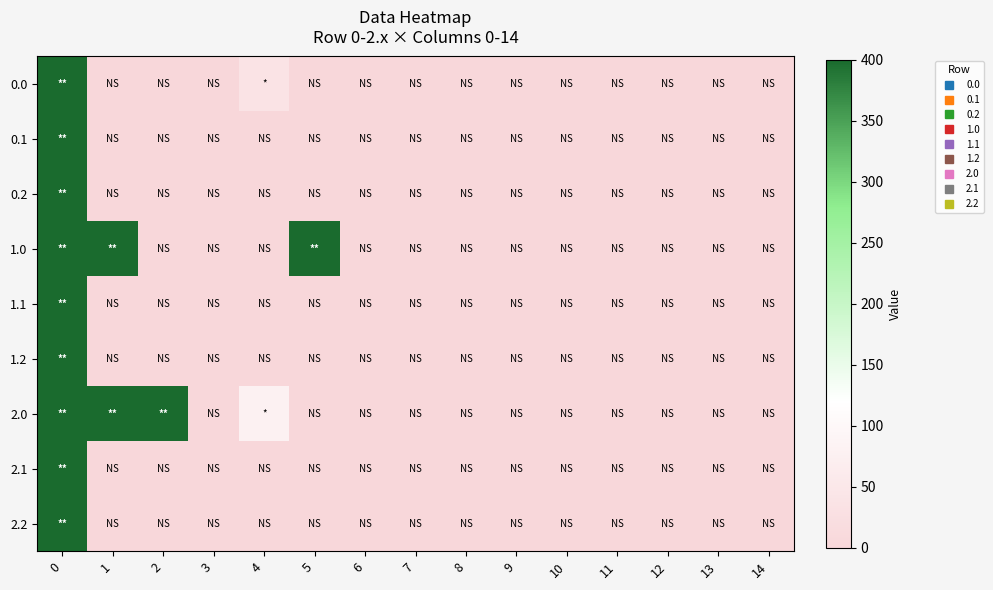

Reading left to right, transcribe all the data shown in this chart.

row_0: 400.0	0.0	0.0	0.0	36.0	0.0	0.0	0.0	0.0	0.0	0.0	0.0	0.0	0.0	0.0
row_1: 400.0	0.0	0.0	0.0	0.0	0.0	0.0	0.0	0.0	0.0	0.0	0.0	0.0	0.0	0.0
row_2: 400.0	0.0	0.0	0.0	0.0	0.0	0.0	0.0	0.0	0.0	0.0	0.0	0.0	0.0	0.0
row_3: 400.0	400.0	0.0	0.0	0.0	400.0	0.0	0.0	0.0	0.0	0.0	0.0	0.0	0.0	0.0
row_4: 400.0	0.0	0.0	0.0	0.0	0.0	0.0	0.0	0.0	0.0	0.0	0.0	0.0	0.0	0.0
row_5: 400.0	0.0	0.0	0.0	0.0	0.0	0.0	0.0	0.0	0.0	0.0	0.0	0.0	0.0	0.0
row_6: 400.0	400.0	400.0	0.0	79.5	0.0	0.0	0.0	0.0	0.0	0.0	0.0	0.0	0.0	0.0
row_7: 400.0	0.0	0.0	0.0	0.0	0.0	0.0	0.0	0.0	0.0	0.0	0.0	0.0	0.0	0.0
row_8: 400.0	0.0	0.0	0.0	0.0	0.0	0.0	0.0	0.0	0.0	0.0	0.0	0.0	0.0	0.0